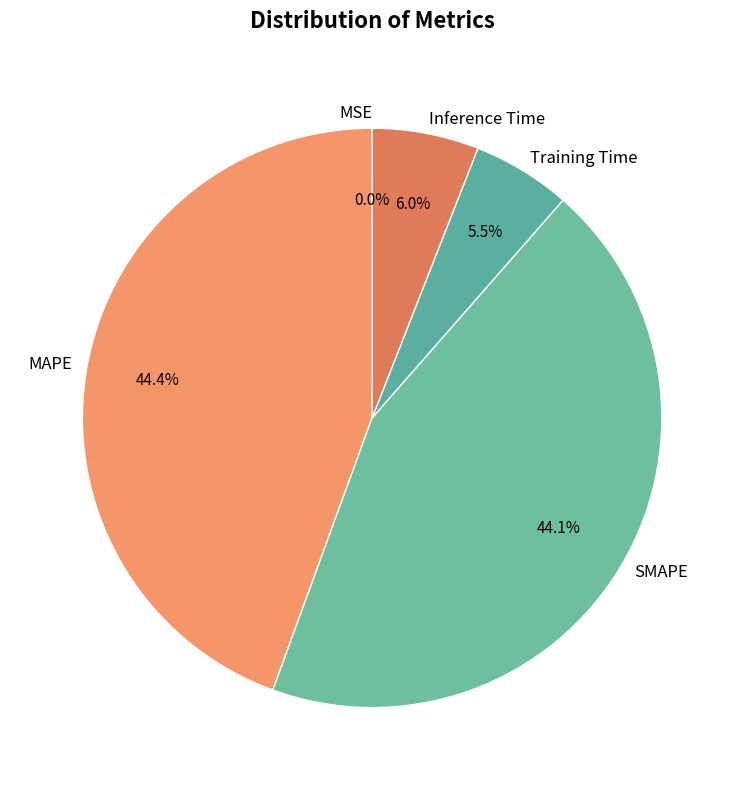

Which has a higher value, SMAPE or Training Time?

SMAPE